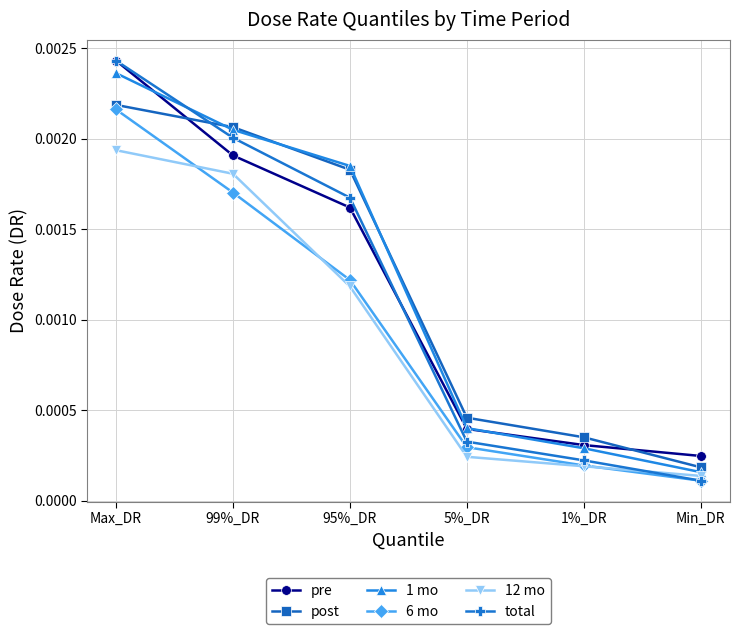

True or false: 6 mo has more than 2 interior local peaks.

False